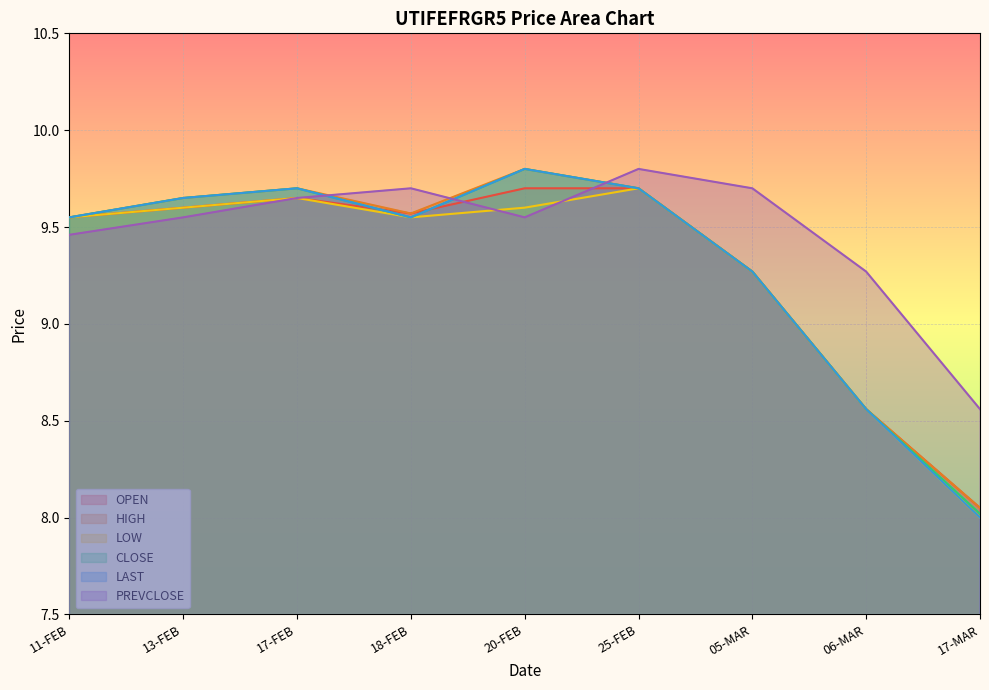

The HIGH series shows 14.7 at 05-MAR. True or false?

False